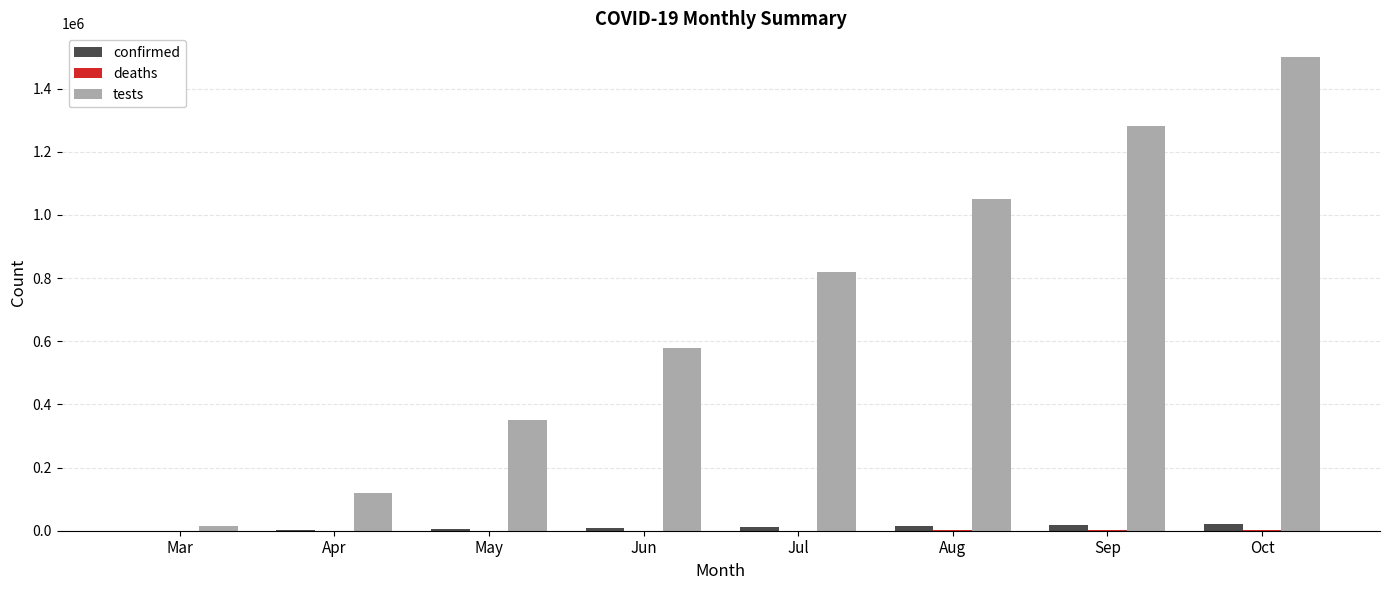

Count the number of categories in the chart.

8